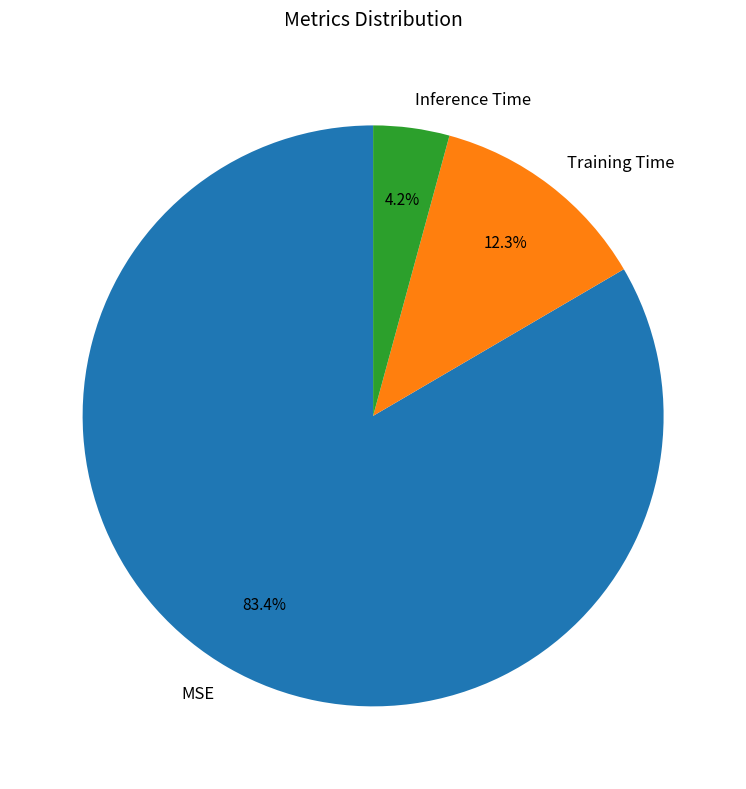

Does MSE account for over 50% of the chart?

Yes